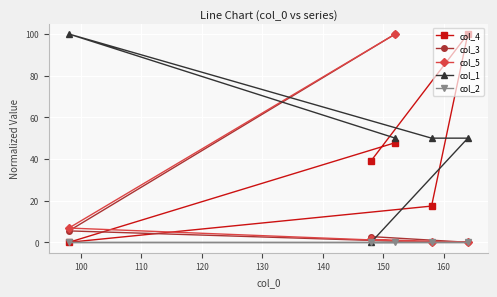

Which series has the largest total across all categories?

col_1